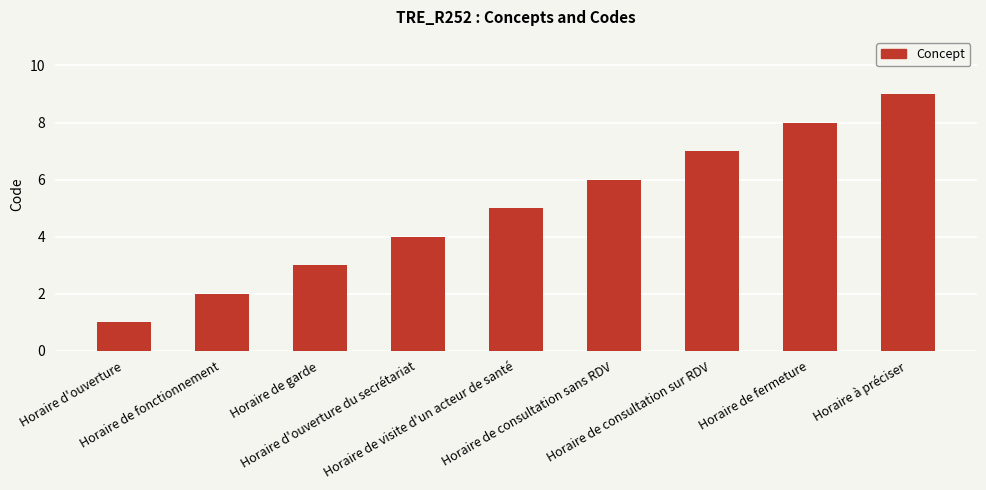

What is the difference between the maximum and minimum values?

8